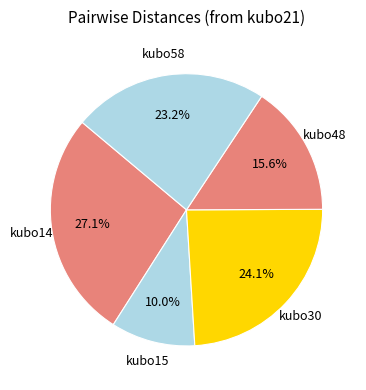

Does any single category account for the majority?

No